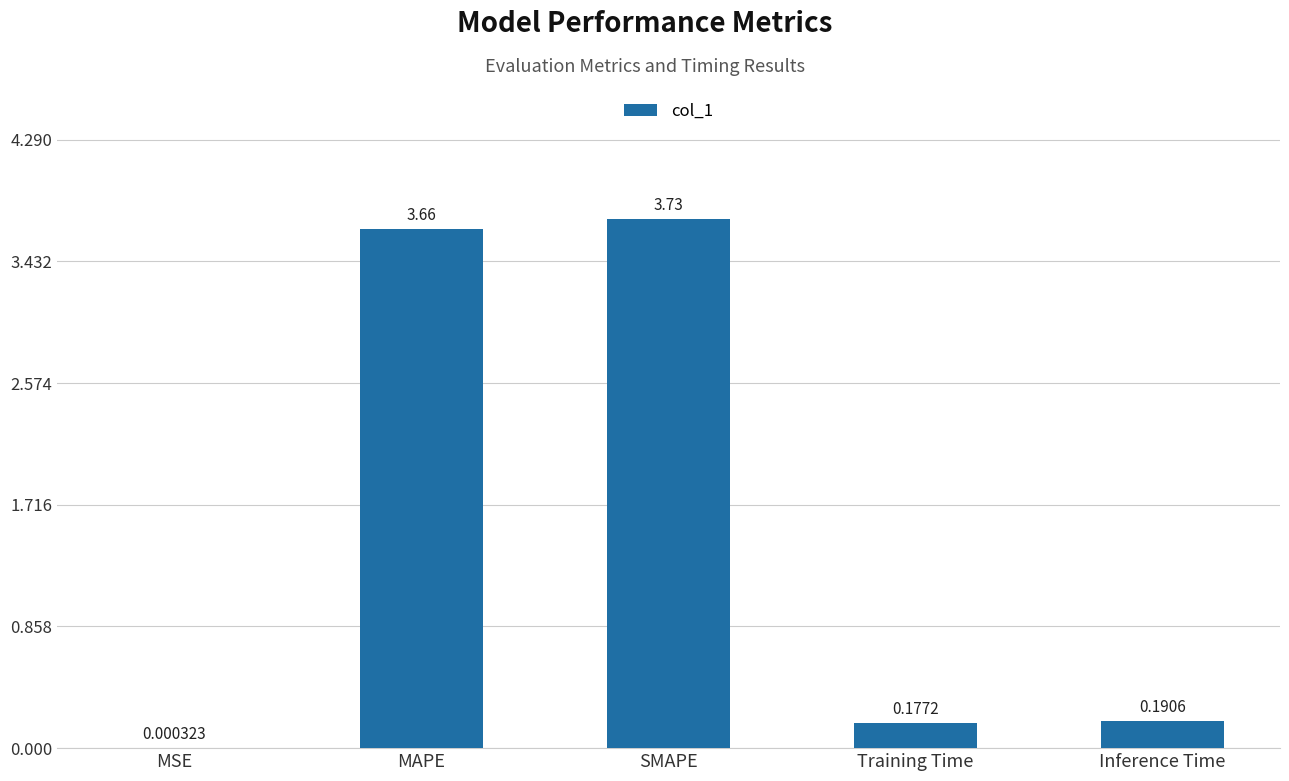

What is the change in value from MSE to SMAPE?

+3.7